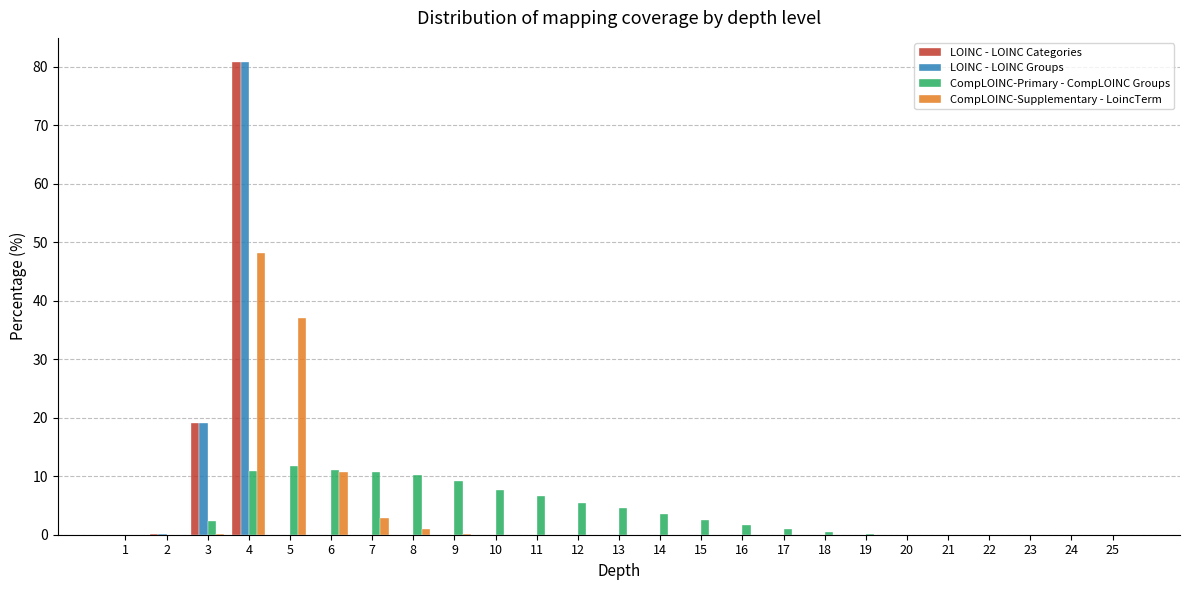

Is the value of CompLOINC-Supplementary - LoincTerm at 2 greater than the value of LOINC - LOINC Groups at 4?

No